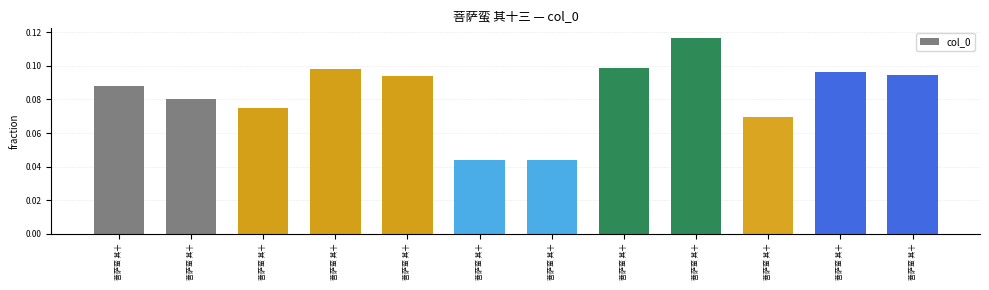

True or false: the data shows 0.0 at 菩萨蛮 其十.

False